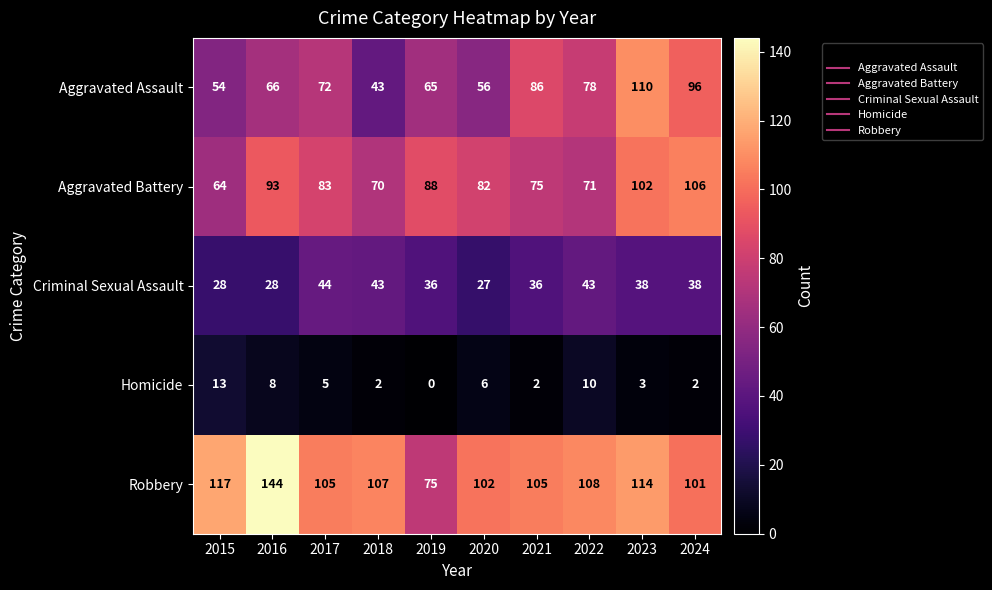

What is the lowest value of the Criminal Sexual Assault series?

27